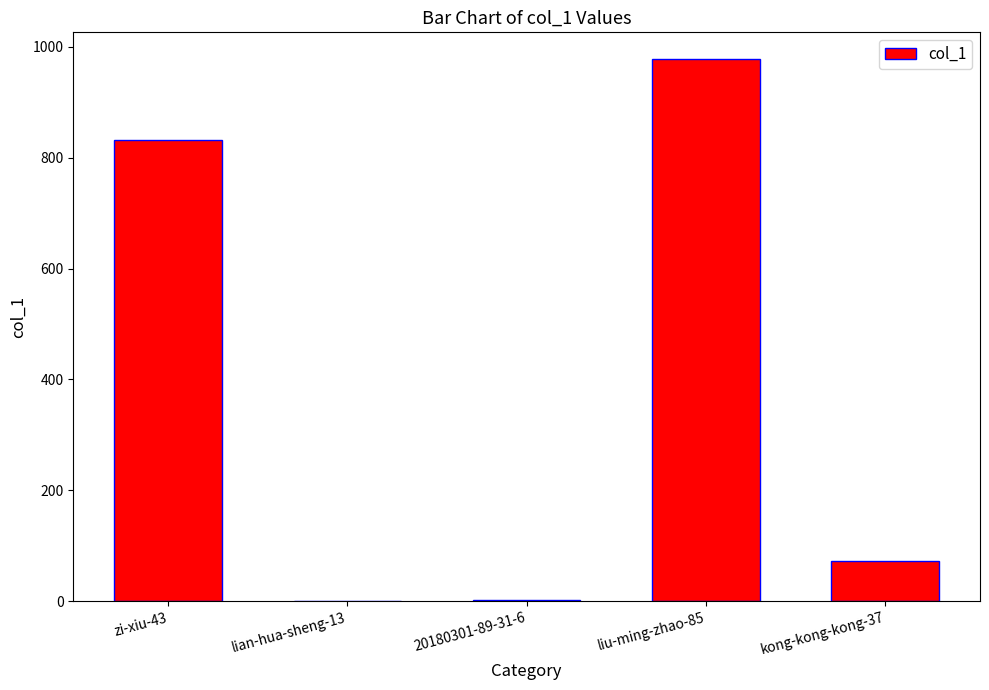

The value at lian-hua-sheng-13 is 385. True or false?

False